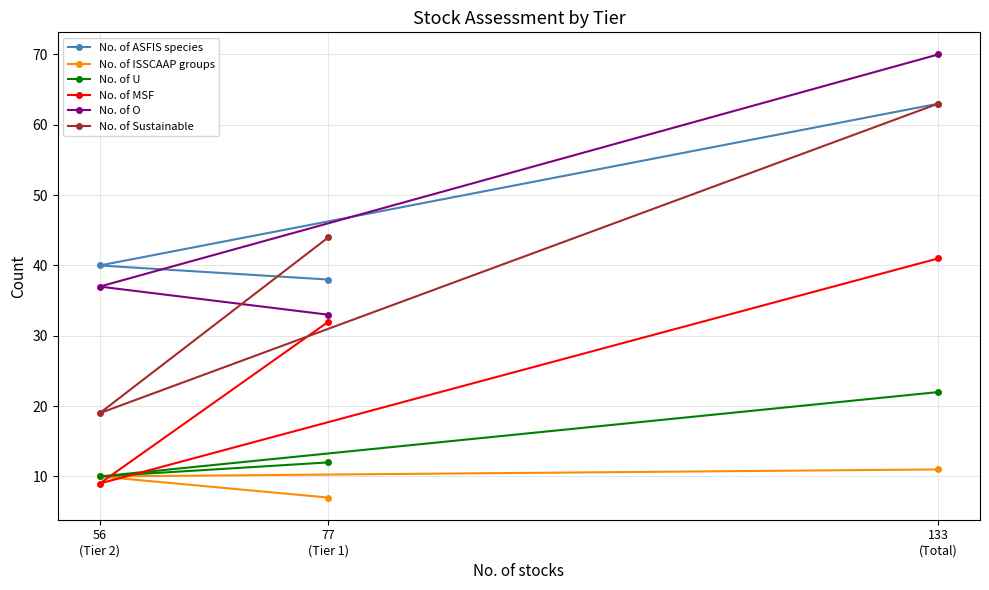

Is it true that No. of U equals 9 at 133
(Total)?

False